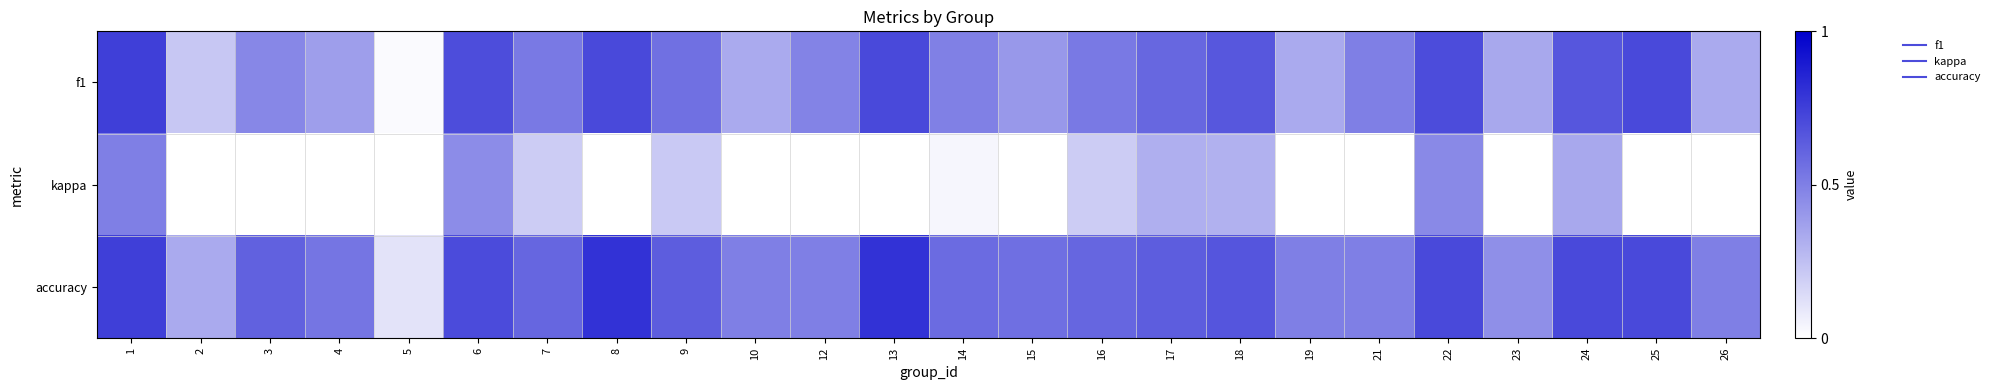

Rank the series by their average value, from highest to lowest.

accuracy, f1, kappa